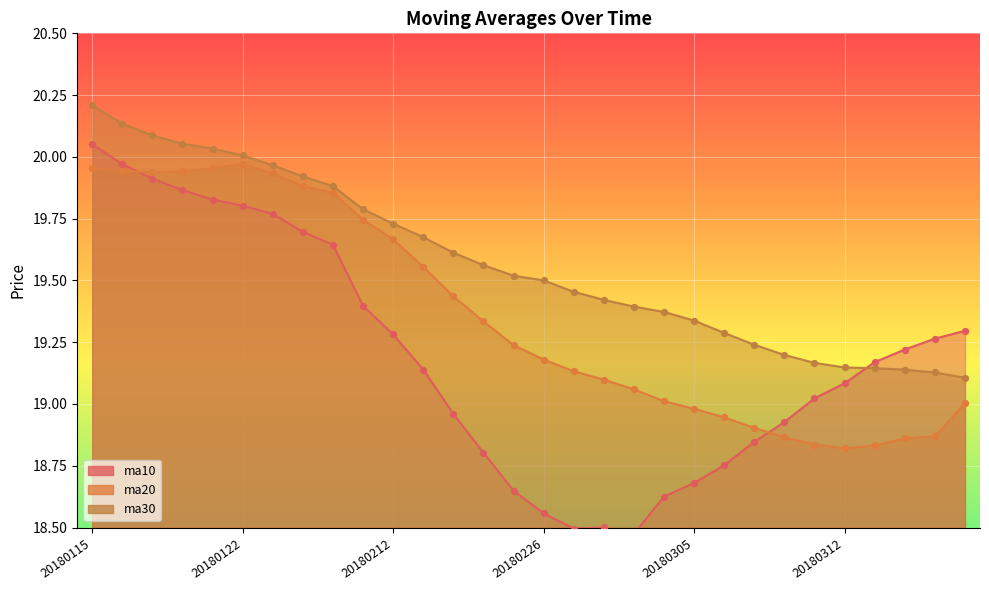

Is the value of ma20 at 20180312 greater than the value of ma10 at 20180124?

No